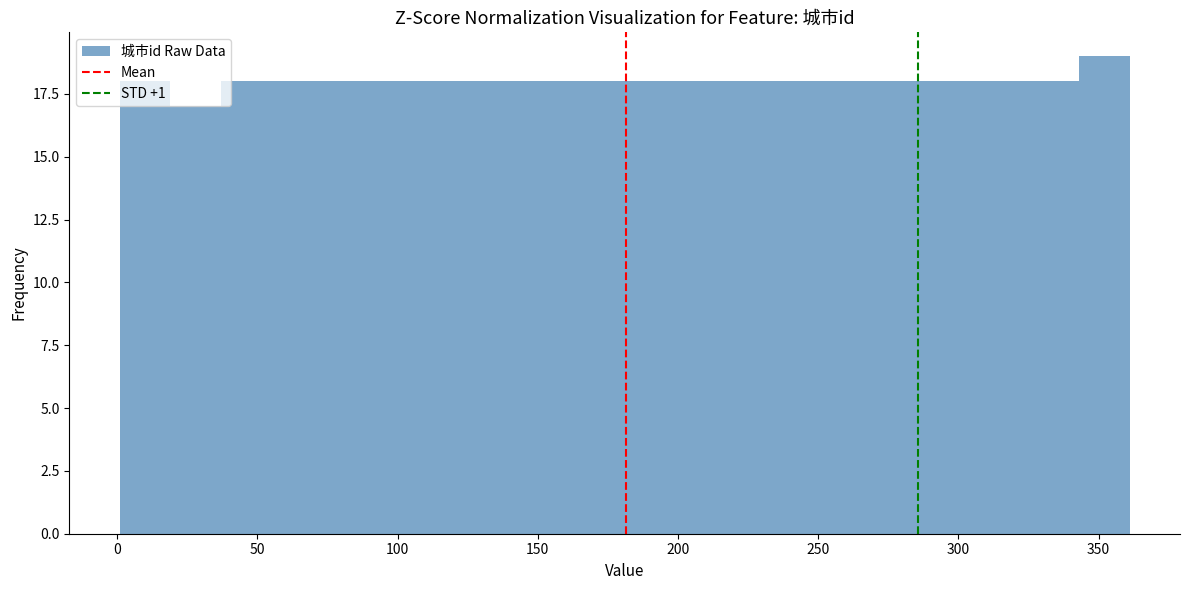

Around what value on the x-axis is the tallest bar? Give the approximate position of its centre, as read against the axis.

350